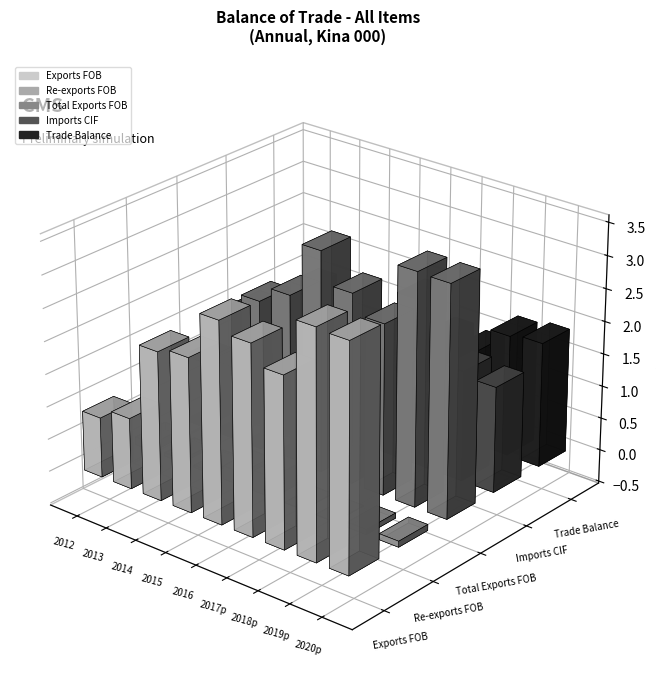

Reading right to left, list all the values displayed in this chart.

Exports FOB: 2020p=34218259.6	2019p=34492921.2	2018p=25946129.9	2017p=28885736.4	2016=30549250.8	2015=23421070.1	2014=22612751.2	2013=10823947.9	2012=9151299.8
Re-exports FOB: 2020p=915222.8	2019p=781344.0	2018p=66447.7	2017p=60156.8	2016=3132714.9	2015=2027626.3	2014=327387.6	2013=481718.2	2012=1198411.4
Total Exports FOB: 2020p=35133482.2	2019p=35274265.3	2018p=26012577.6	2017p=28945893.2	2016=33681965.7	2015=25448696.4	2014=22940138.8	2013=11305666.1	2012=10349711.2
Imports CIF: 2020p=16119440.3	2019p=16813656.1	2018p=11434129.8	2017p=13914709.2	2016=14230228.9	2015=14176804.7	2014=21447275.0	2013=13480260.2	2012=14833972.3
Trade Balance: 2020p=19014041.9	2019p=18460609.2	2018p=14578447.9	2017p=15031184.0	2016=19451736.8	2015=11271891.6	2014=1492863.8	2013=-2174594.1	2012=-4484261.0